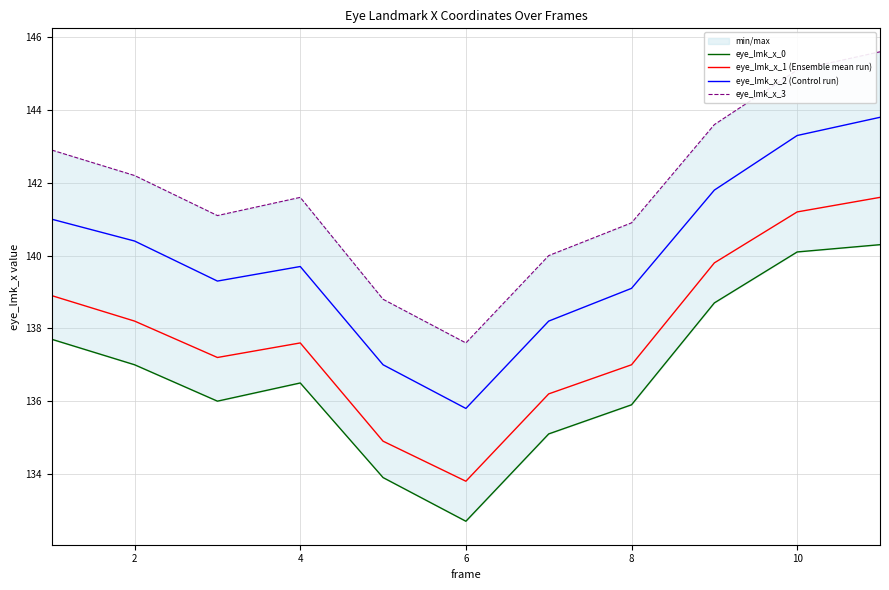

What is the minimum value for eye_lmk_x_1 (Ensemble mean run)?

133.8